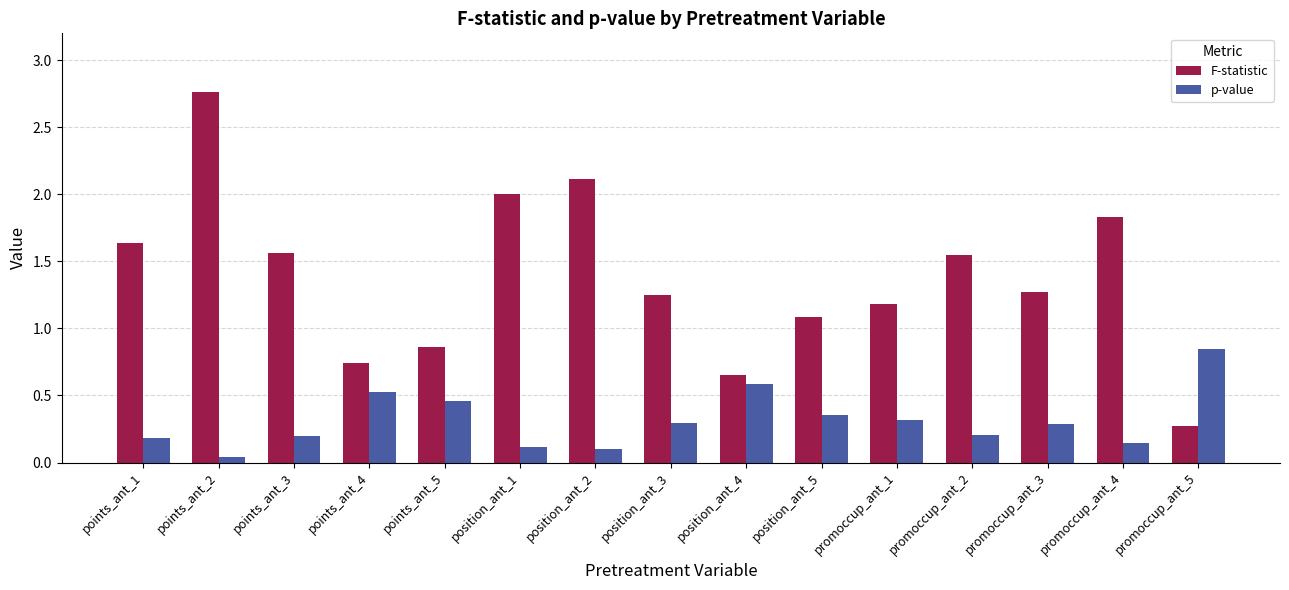

What is the label of the 1st bar from the left?

points_ant_1